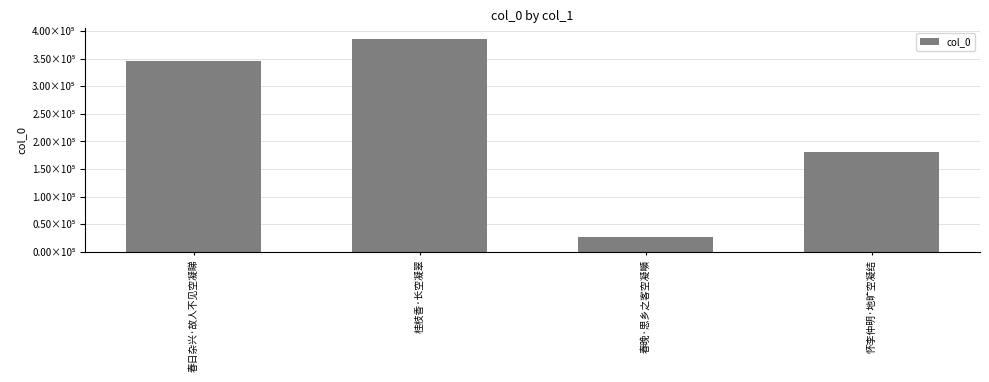

What is the ratio of the value at 春晚·思乡之客空凝嚬 to the value at 春日杂兴·故人不见空凝睇?

0.1